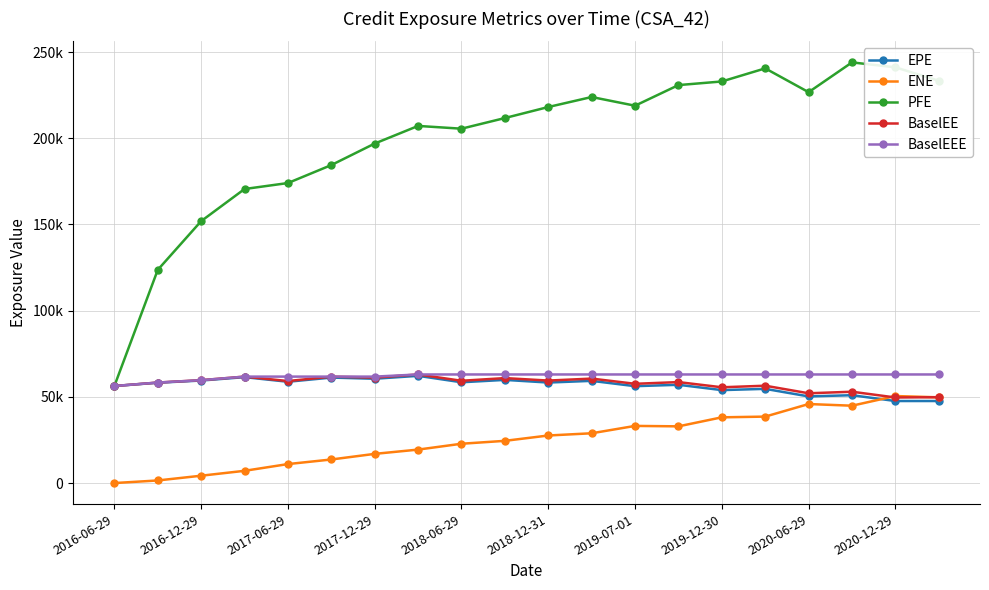

What are all the series names shown in the legend?

EPE, ENE, PFE, BaselEE, BaselEEE